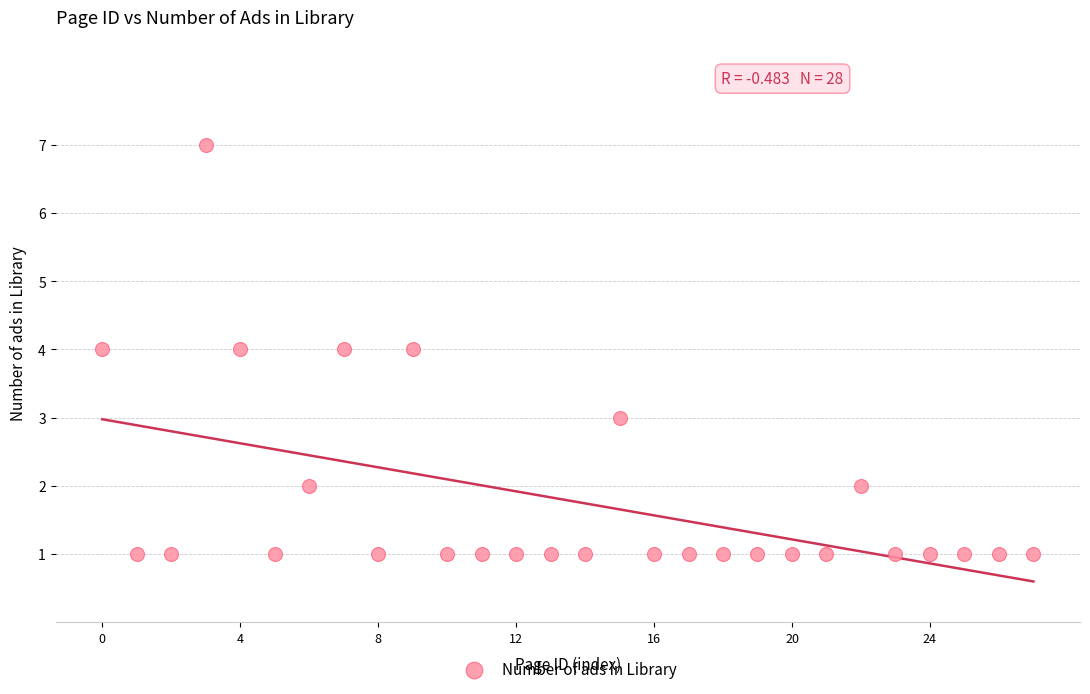

What is the range of Y values (max minus min)?

6